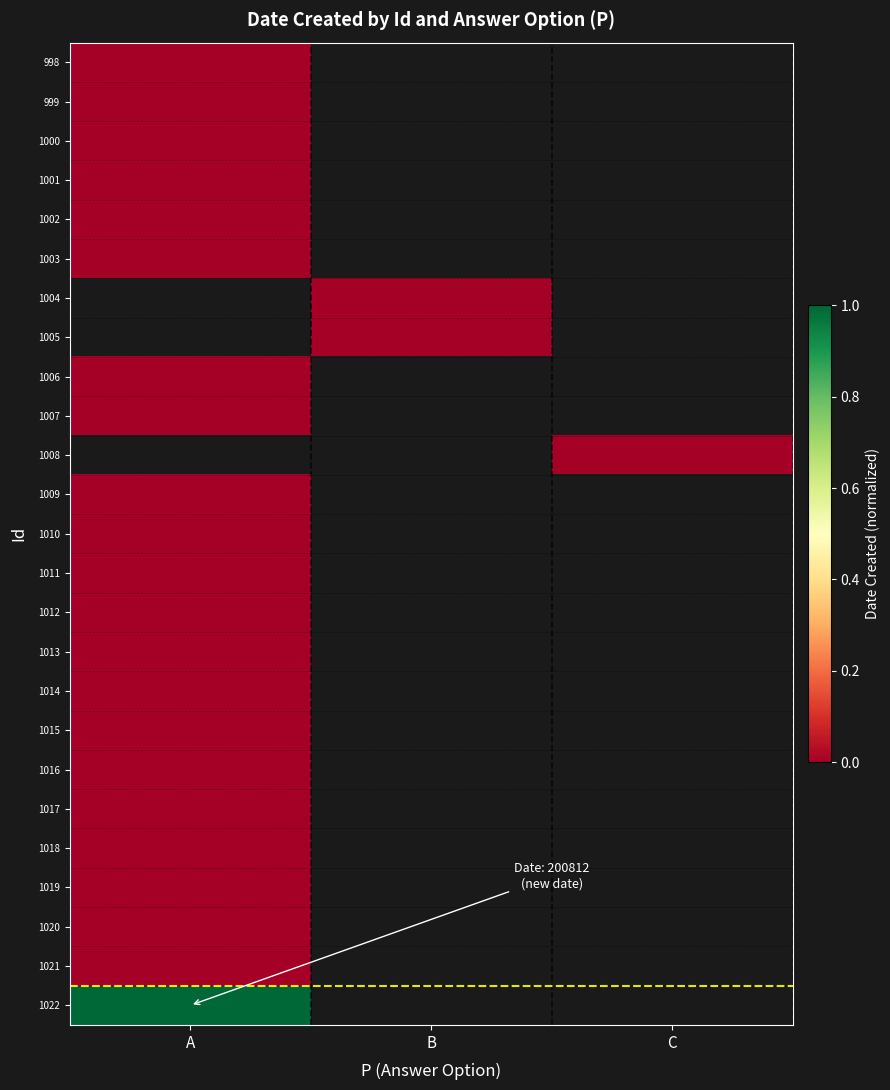

Is the value of 1019 at A greater than the value of 1006 at A?

No